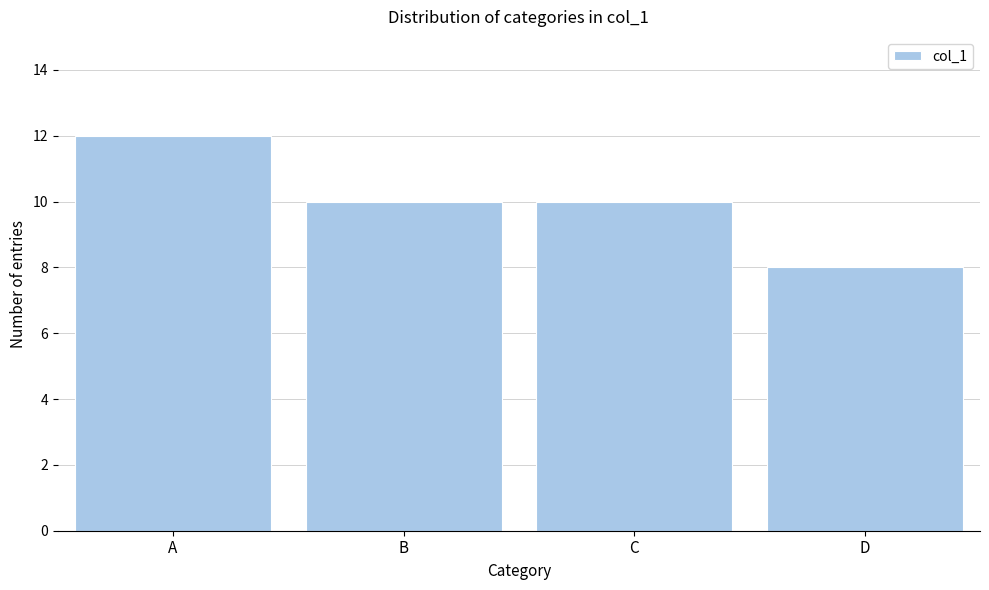

Reading right to left, what are all the values shown in this chart?

8	10	10	12